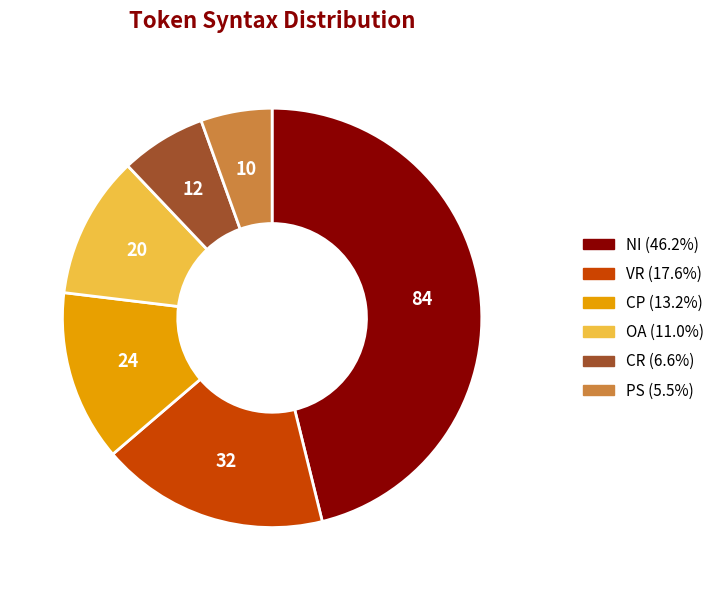

Is there a majority slice in this chart?

No